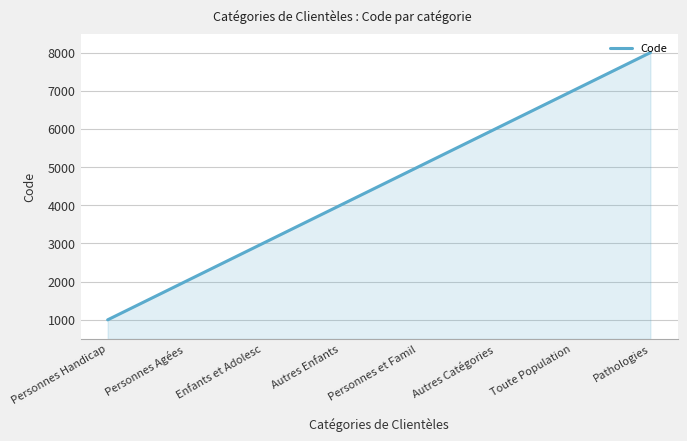

How many distinct data groups are displayed?

1